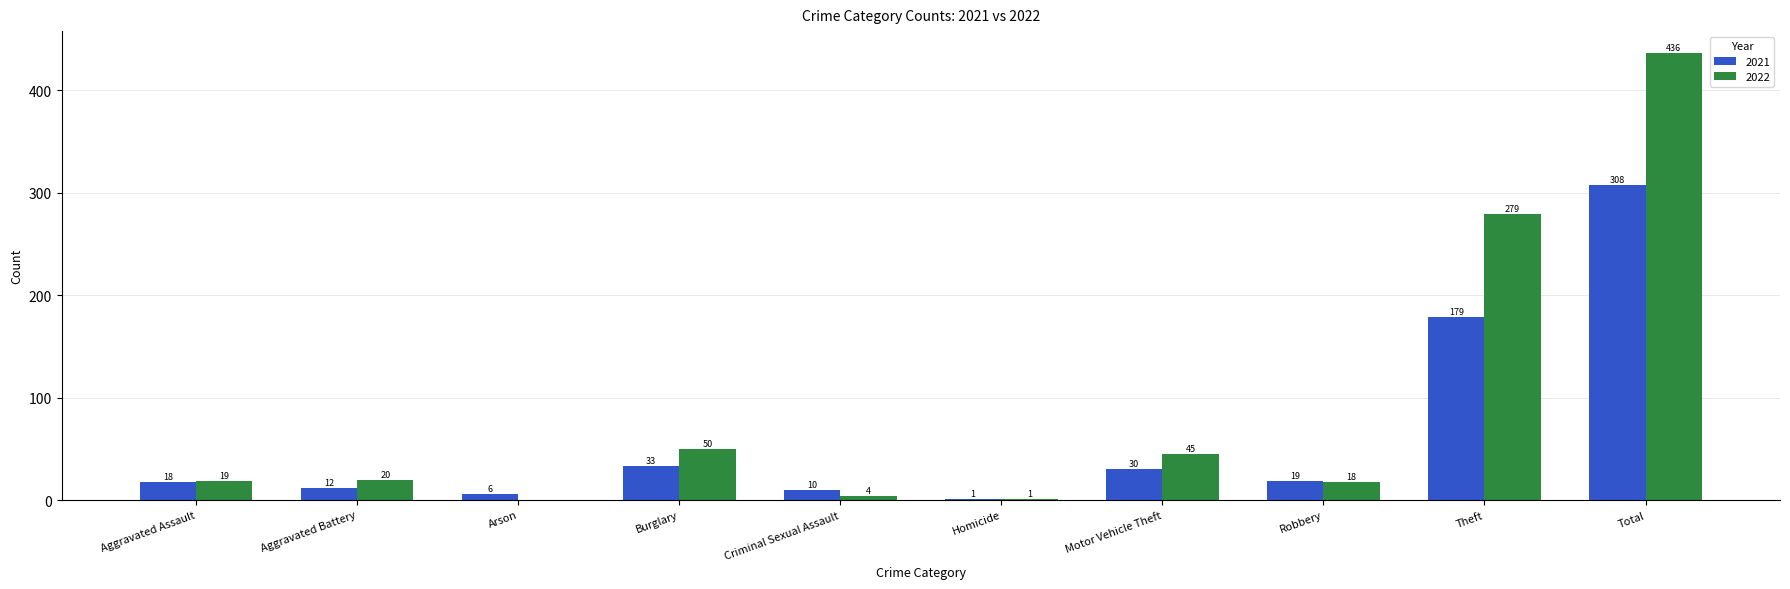

Reading left to right, what are all the values shown in this chart?

2021: Aggravated Assault=18	Aggravated Battery=12	Arson=6	Burglary=33	Criminal Sexual Assault=10	Homicide=1	Motor Vehicle Theft=30	Robbery=19	Theft=179	Total=308
2022: Aggravated Assault=19	Aggravated Battery=20	Arson=0	Burglary=50	Criminal Sexual Assault=4	Homicide=1	Motor Vehicle Theft=45	Robbery=18	Theft=279	Total=436